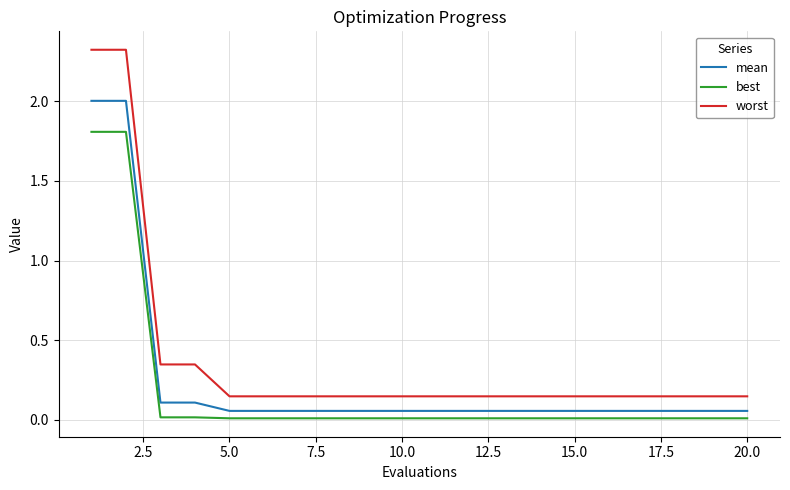

Rank the series by their maximum value, from highest to lowest.

worst, mean, best